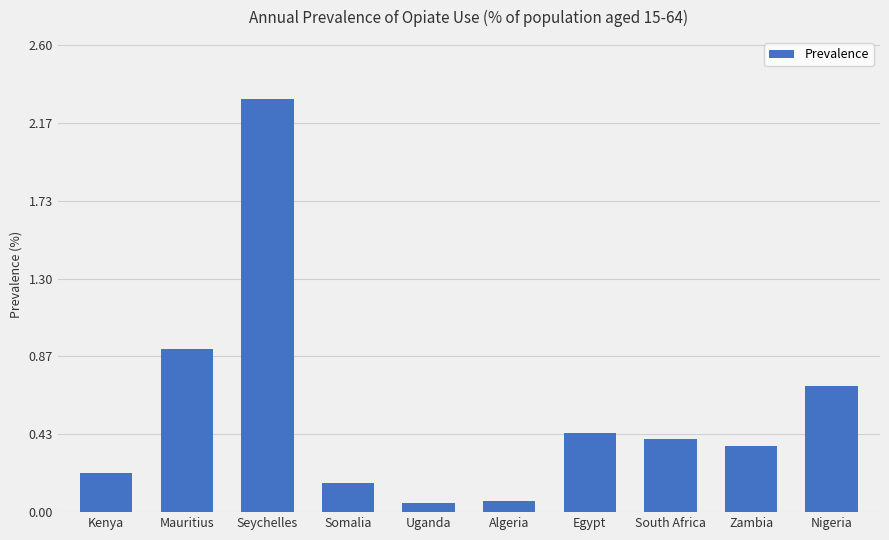

Between Somalia and Zambia, which is larger?

Zambia